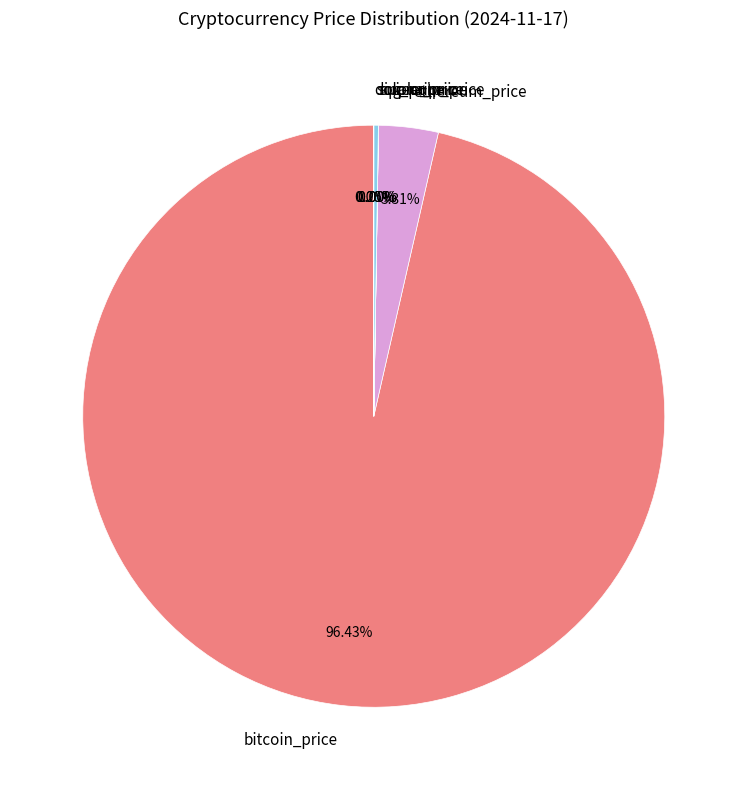

What is the largest slice in the pie chart?

bitcoin_price